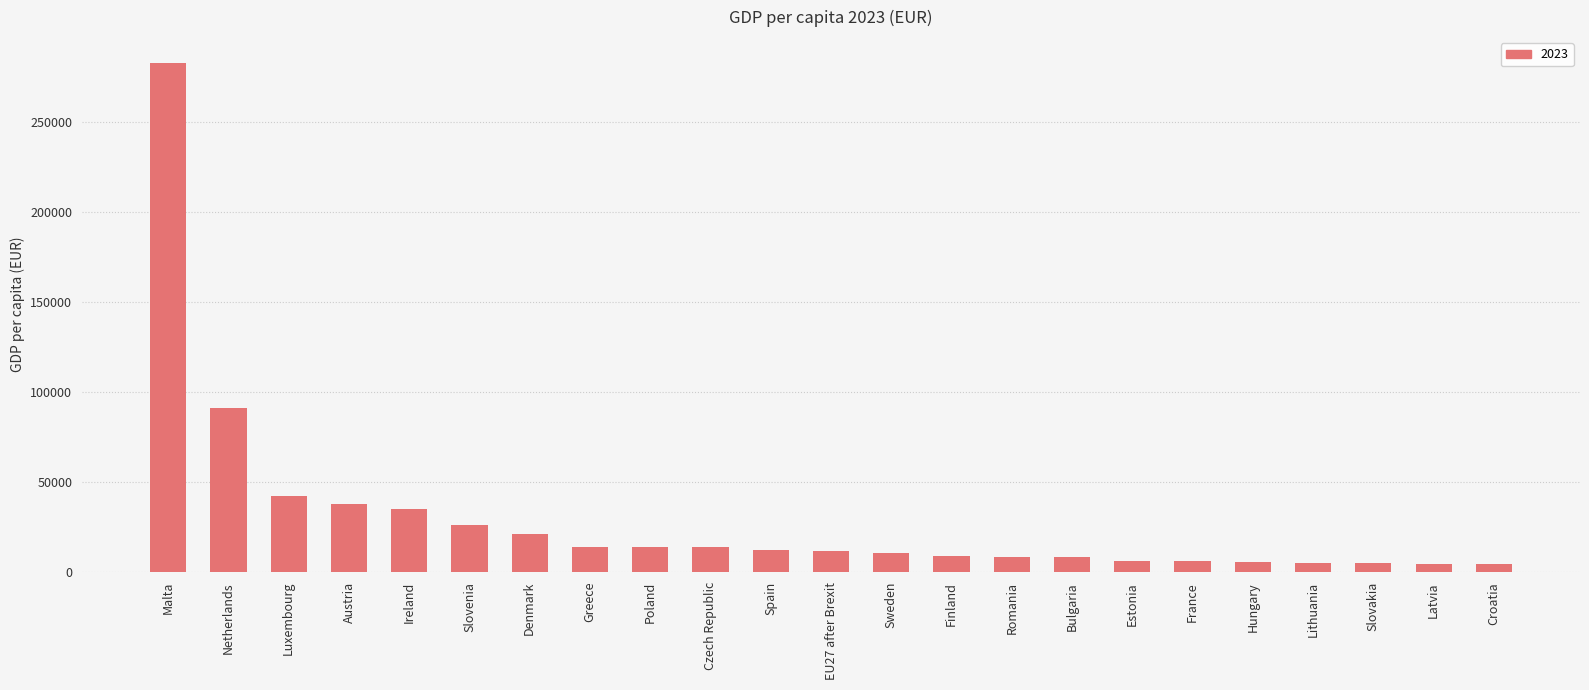

Are the bars grouped side by side (vs. stacked)?

No